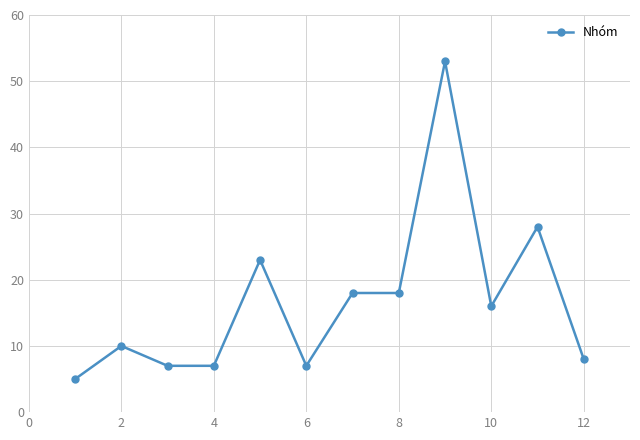

What is the minimum value shown in the chart?

5